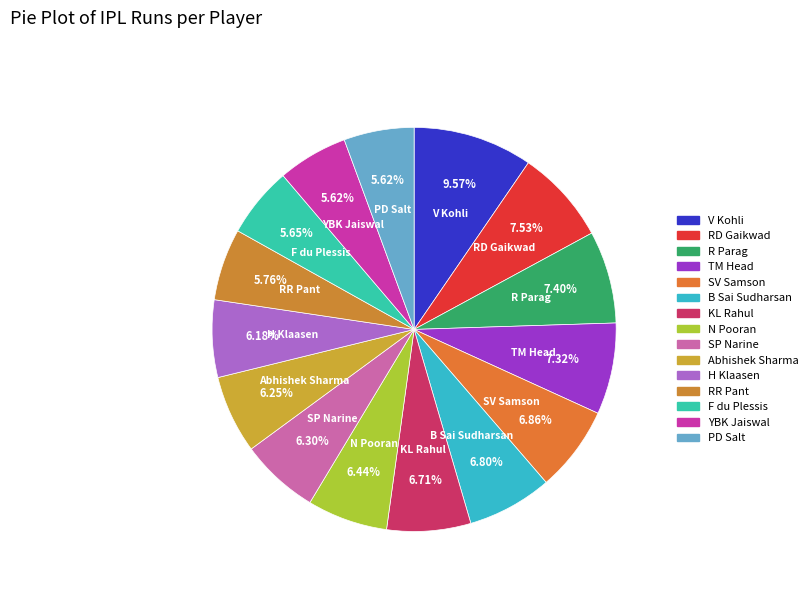

What percentage is the RR Pant slice, to the nearest percent?

6%